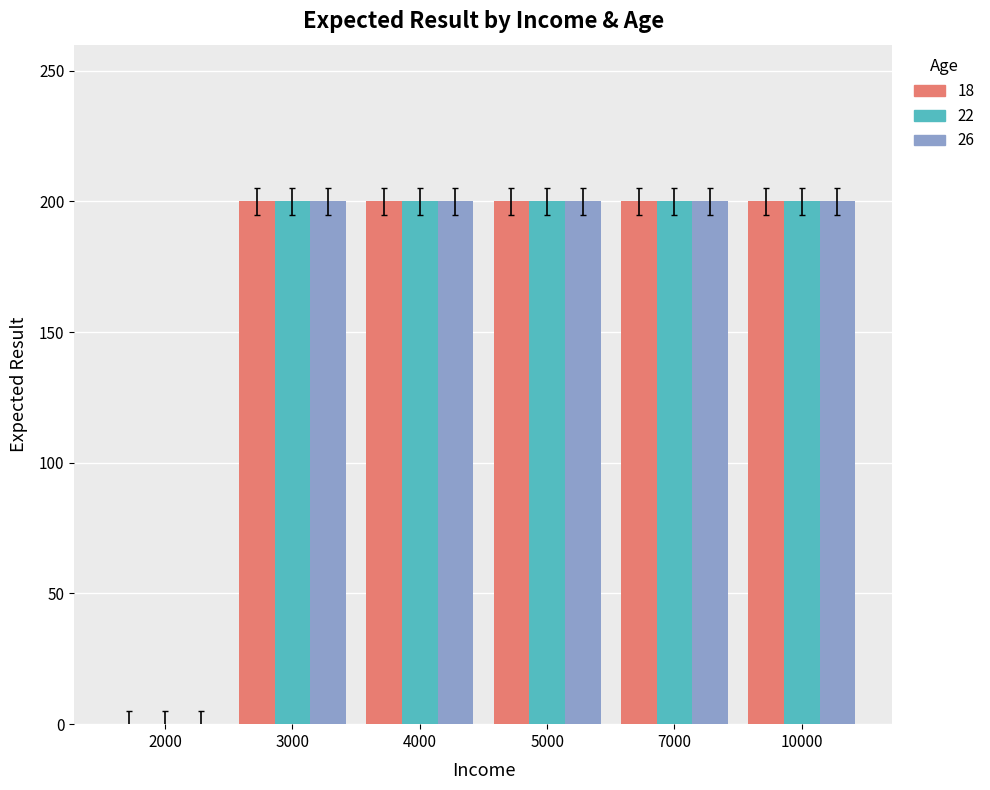

Is the value of 18 at 4000 greater than the value of 26 at 2000?

Yes